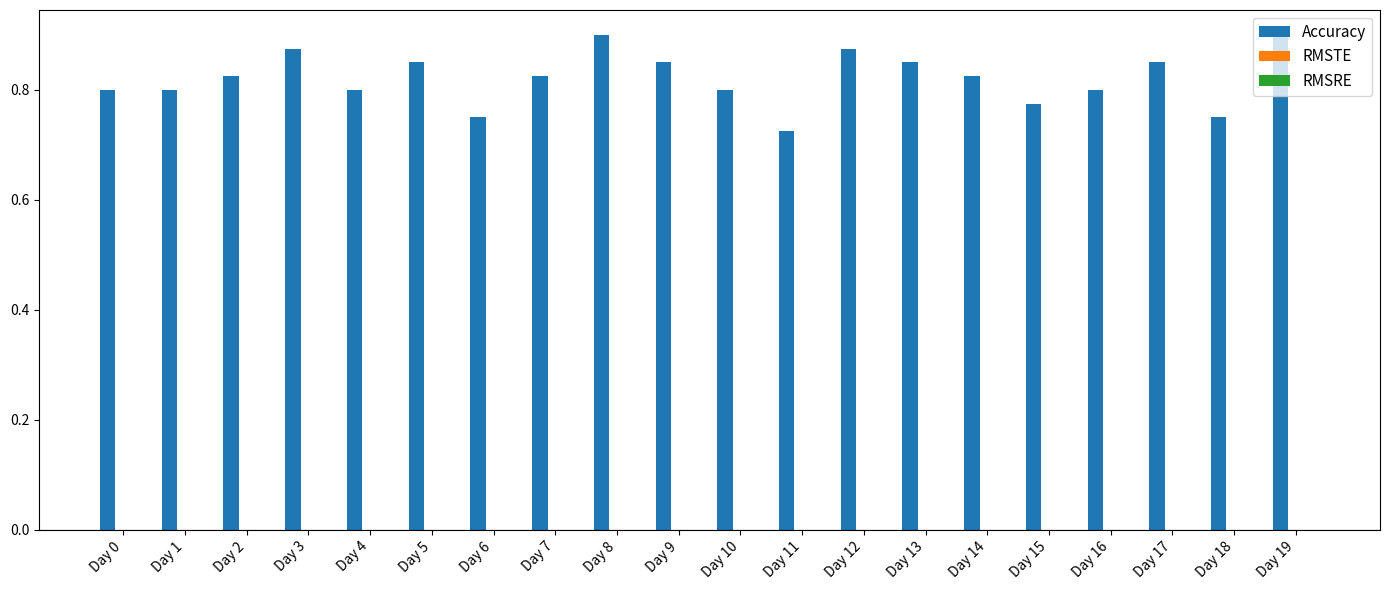

The value at Day 6 is 1.2. True or false?

False